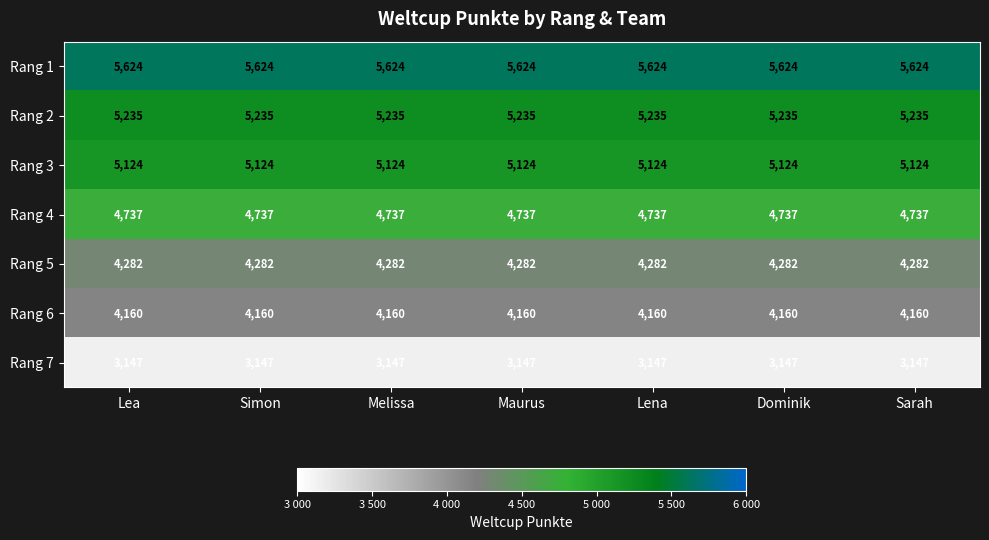

At how many categories does at least one series exceed 4207?

7